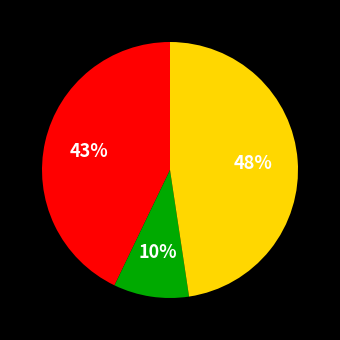

How many slices are in this pie chart?

3